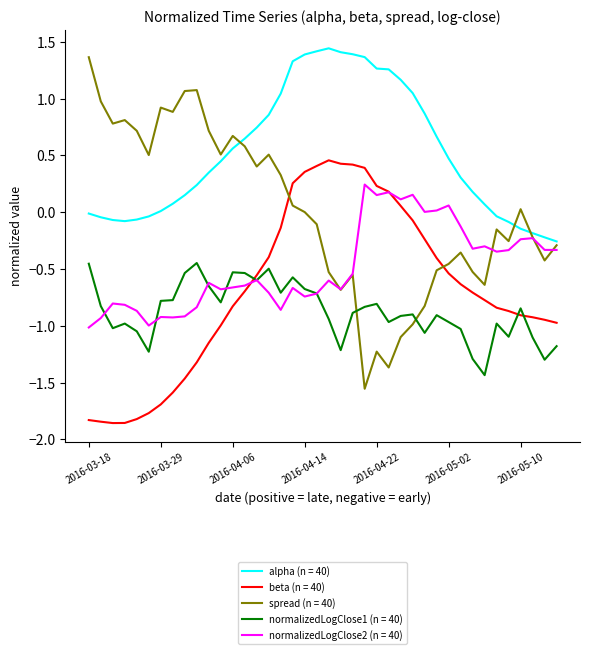

What is the lowest value of the normalizedLogClose1 (n = 40) series?

-1.4